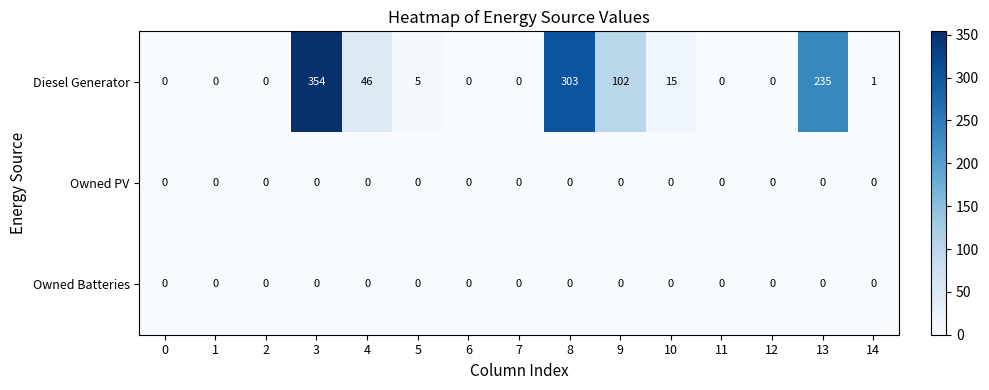

What is the sum of all Diesel Generator values?

1061